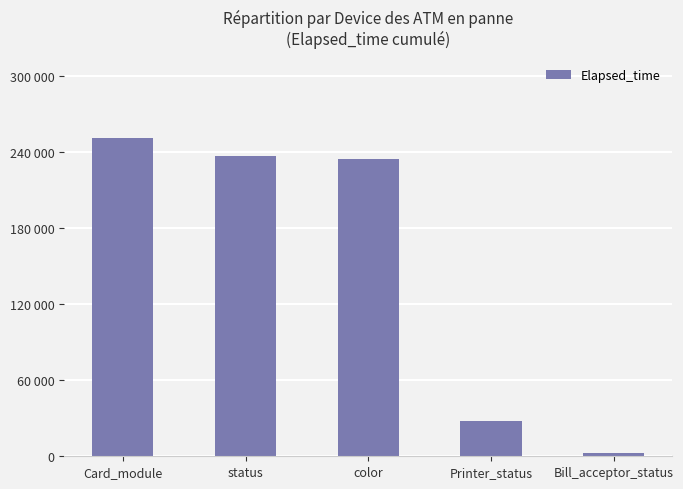

What is the value of the 4th bar from the left?

27750